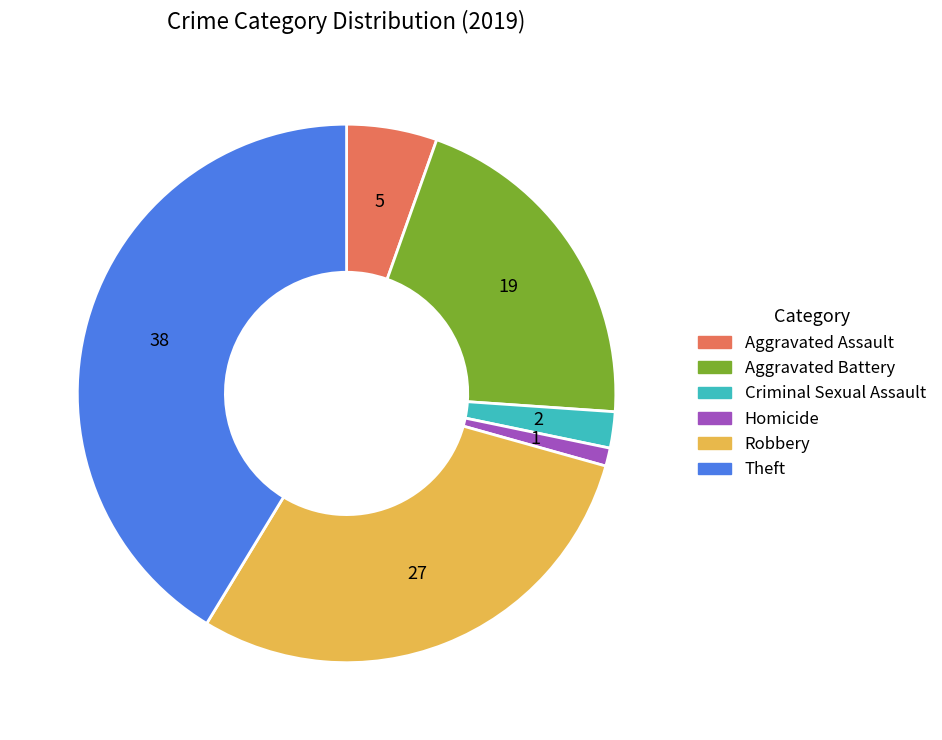

Does any single category account for the majority?

No